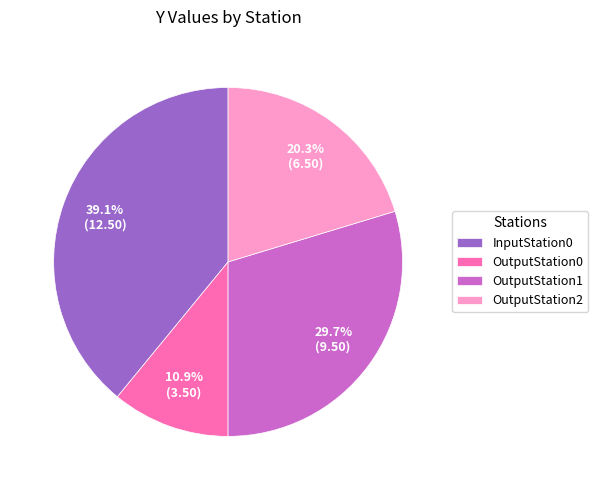

Which has a higher value, OutputStation0 or OutputStation1?

OutputStation1